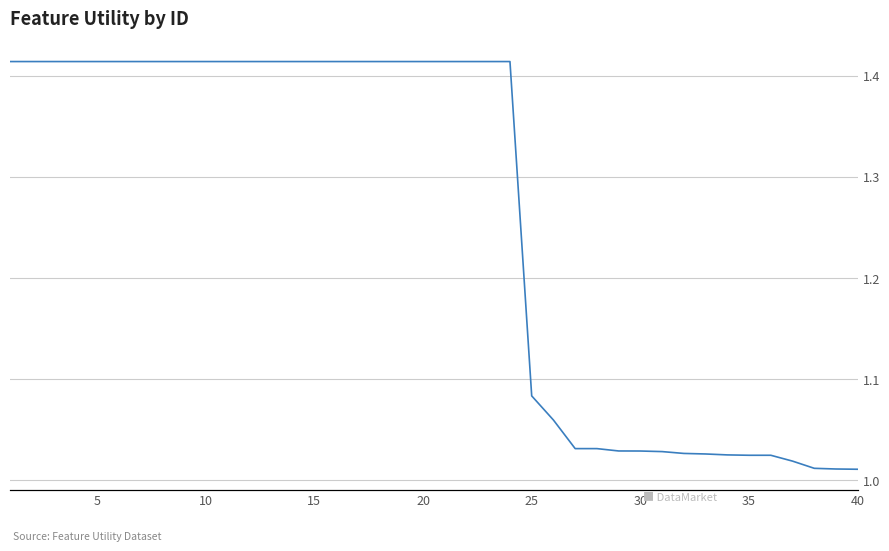

True or false: there are more than 2 points higher than both neighbors.

False